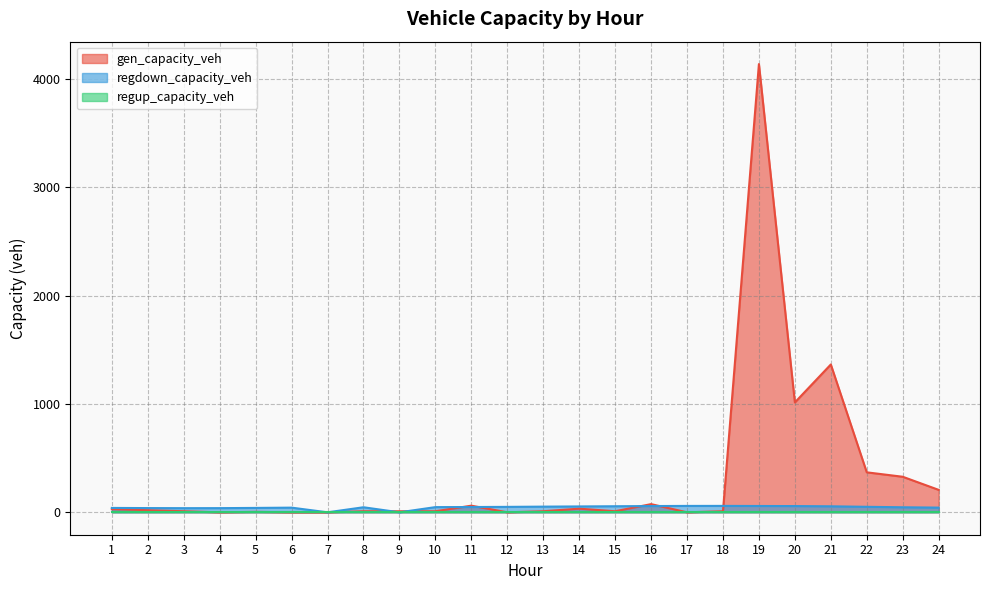

Which series has the largest range (max minus min)?

gen_capacity_veh